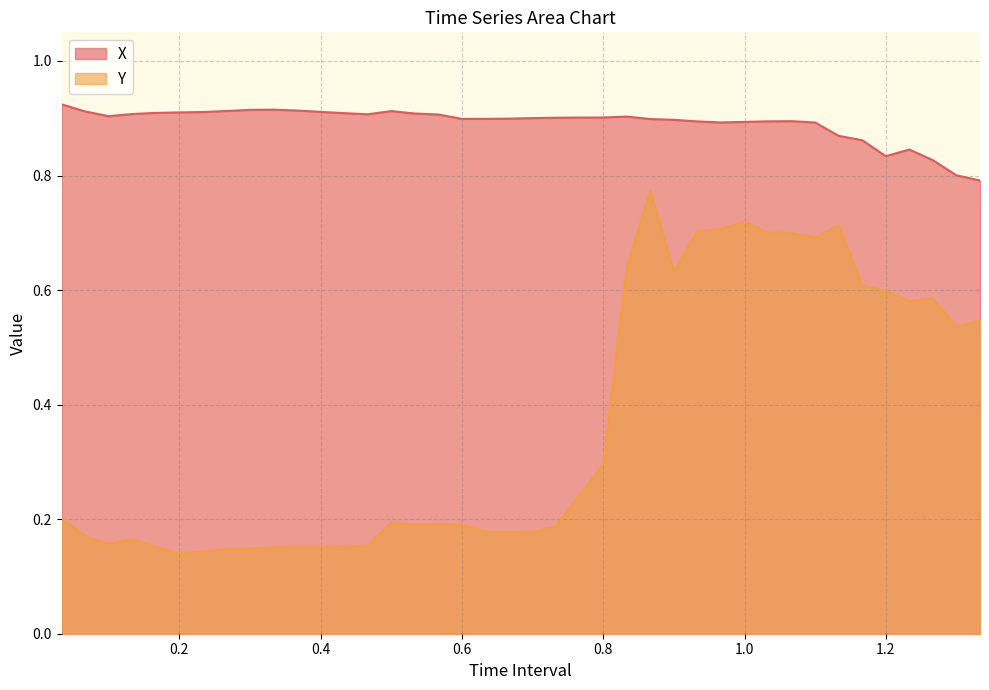

Reading left to right, what are all the values shown in this chart?

X: 0.9	0.9	0.9	0.9	0.9	0.9	0.9	0.9	0.9	0.9	0.9	0.9	0.9	0.9	0.9	0.9	0.9	0.9	0.9	0.9	0.9	0.9	0.9	0.9	0.9	0.9	0.9	0.9	0.9	0.9	0.9	0.9	0.9	0.9	0.9	0.8	0.8	0.8	0.8	0.8
Y: 0.2	0.2	0.2	0.2	0.2	0.1	0.1	0.1	0.1	0.2	0.2	0.2	0.2	0.2	0.2	0.2	0.2	0.2	0.2	0.2	0.2	0.2	0.2	0.3	0.6	0.8	0.6	0.7	0.7	0.7	0.7	0.7	0.7	0.7	0.6	0.6	0.6	0.6	0.5	0.5